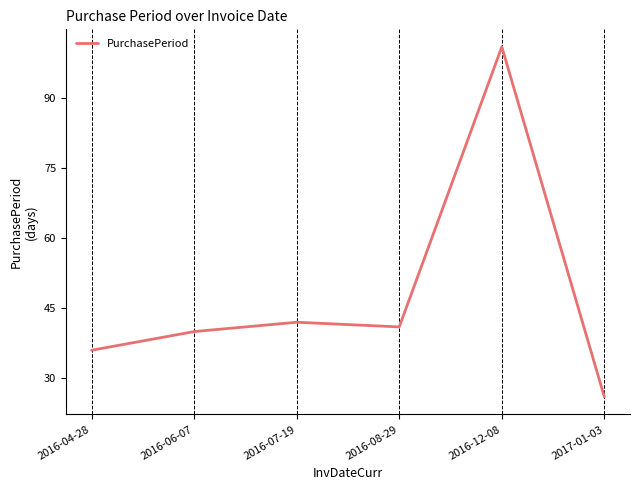

At which label is the value closest to 63?

2016-07-19